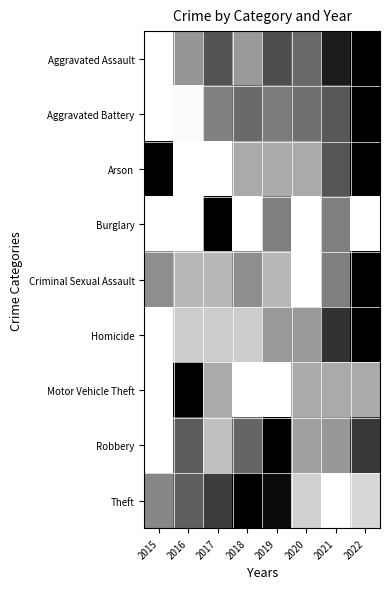

How many categories are shown in the chart?

8